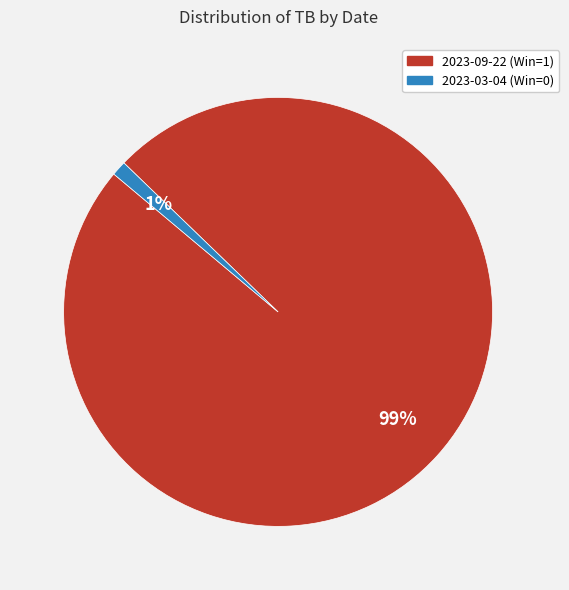

The 2023-09-22 (Win=1) slice represents 99% of the pie. True or false?

True